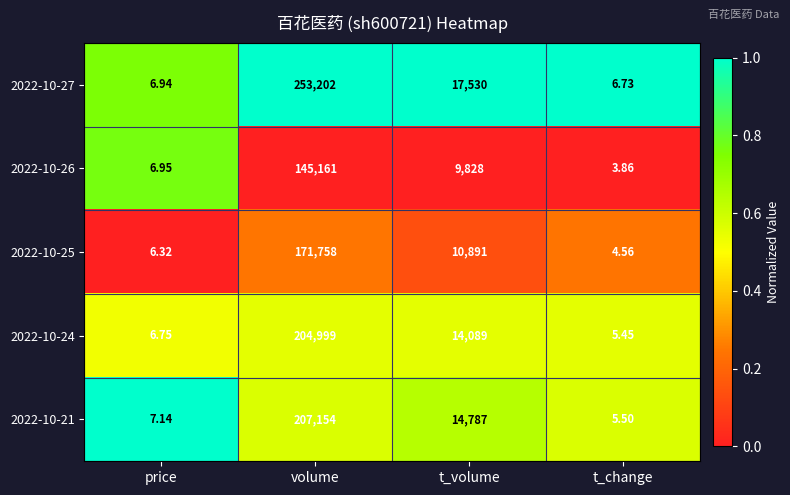

Which label corresponds to the largest value in the chart?

volume